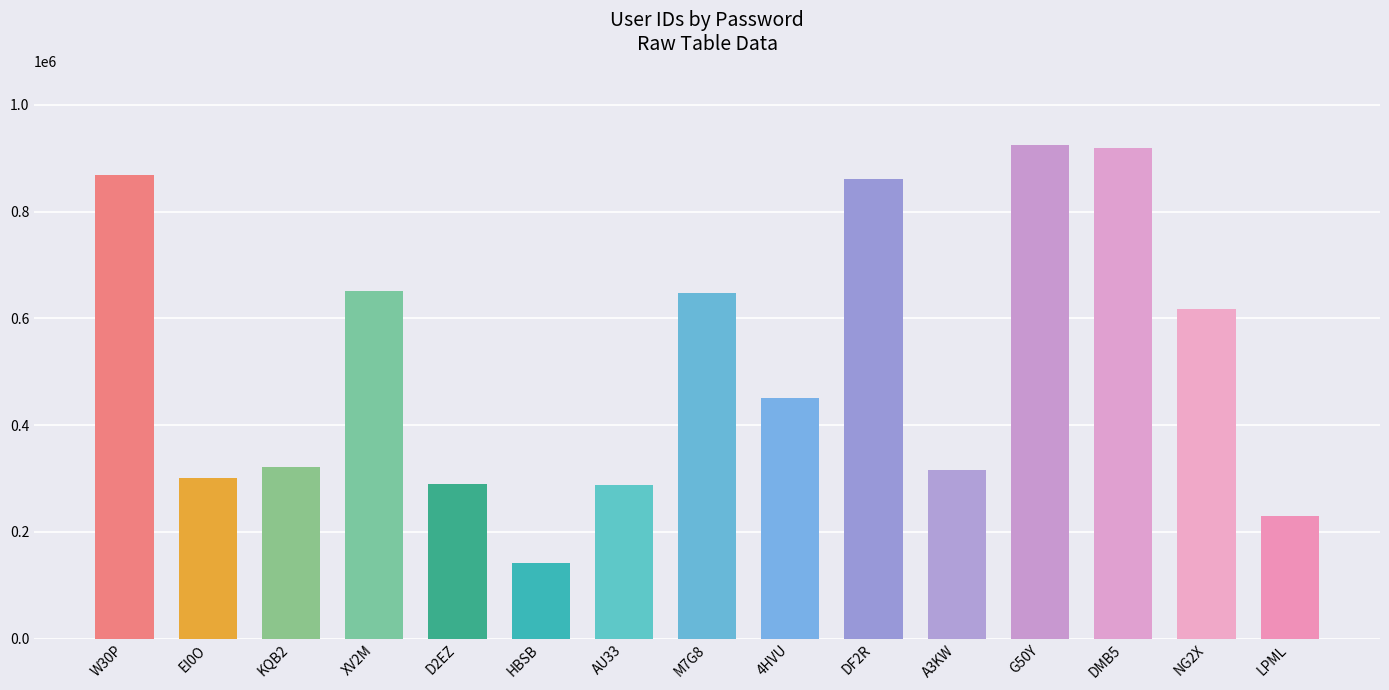

What is the average value?

521854